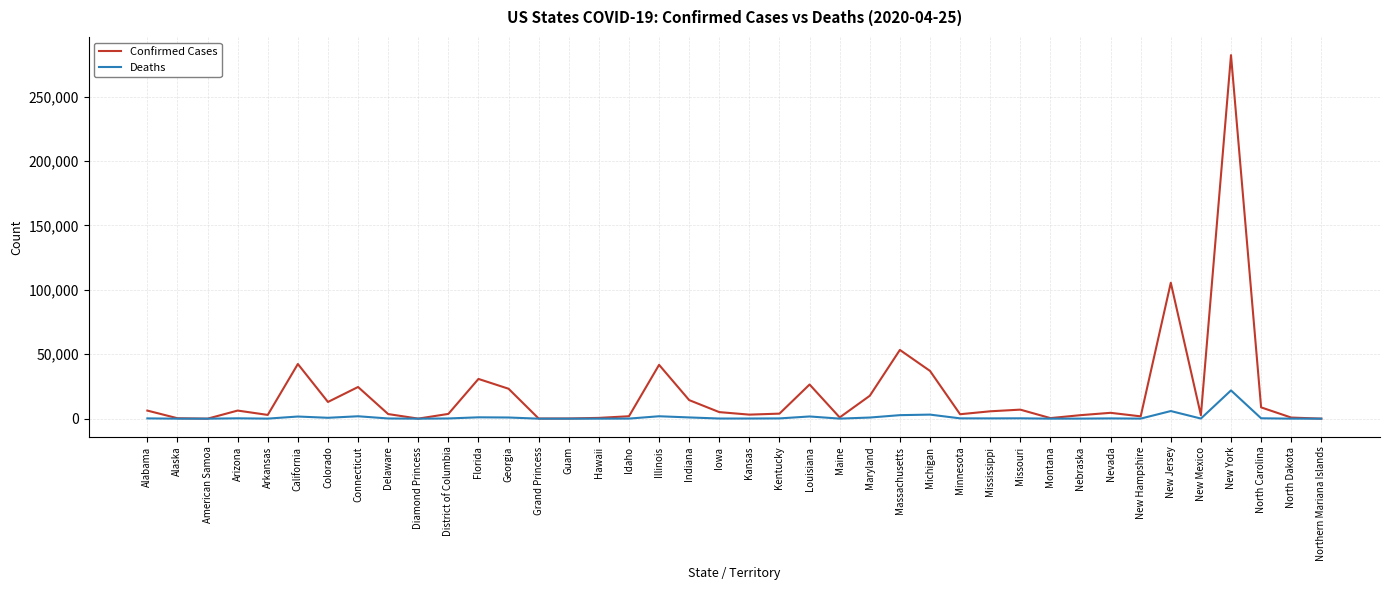

Which series has the widest spread of values?

Confirmed Cases